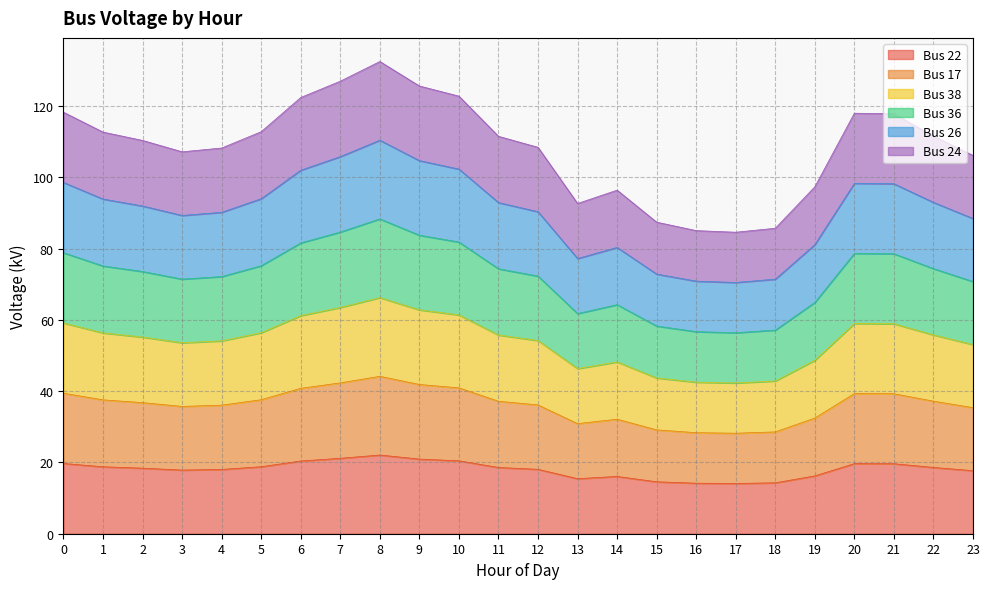

How many interior local valleys does the Bus 26 series have?

3